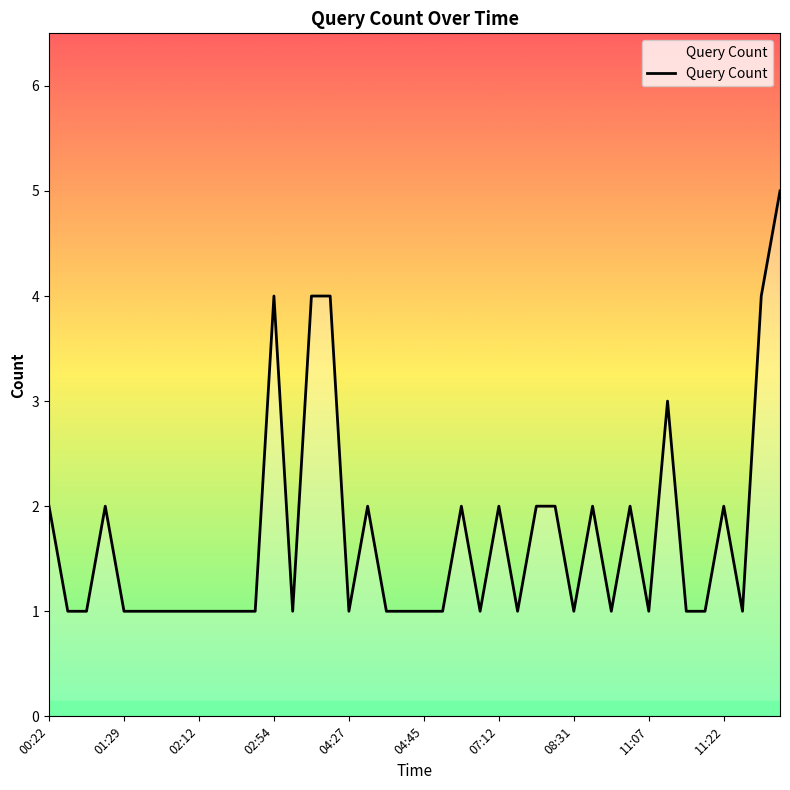

What is the greatest value displayed?

5